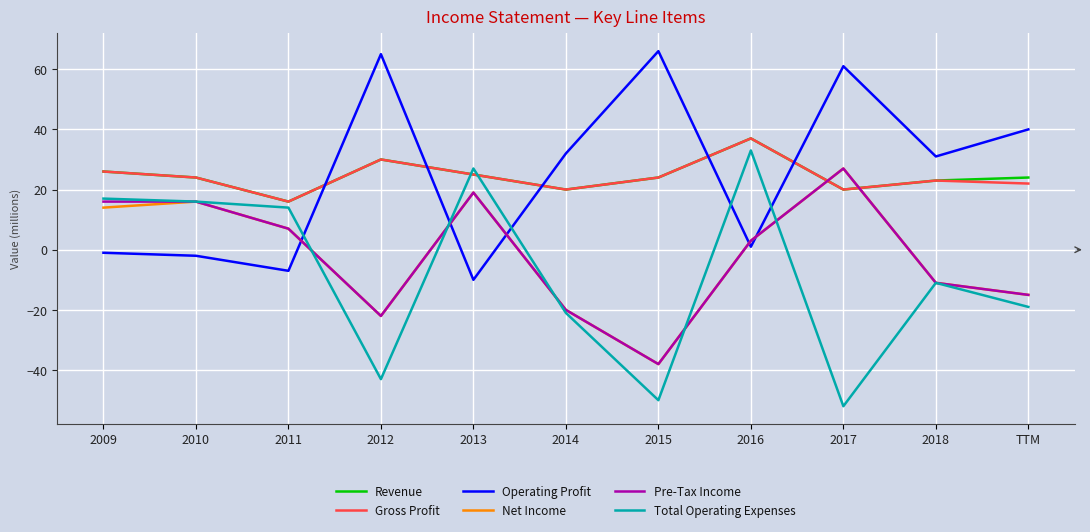

What is the difference between the highest and lowest values at 2013?

37